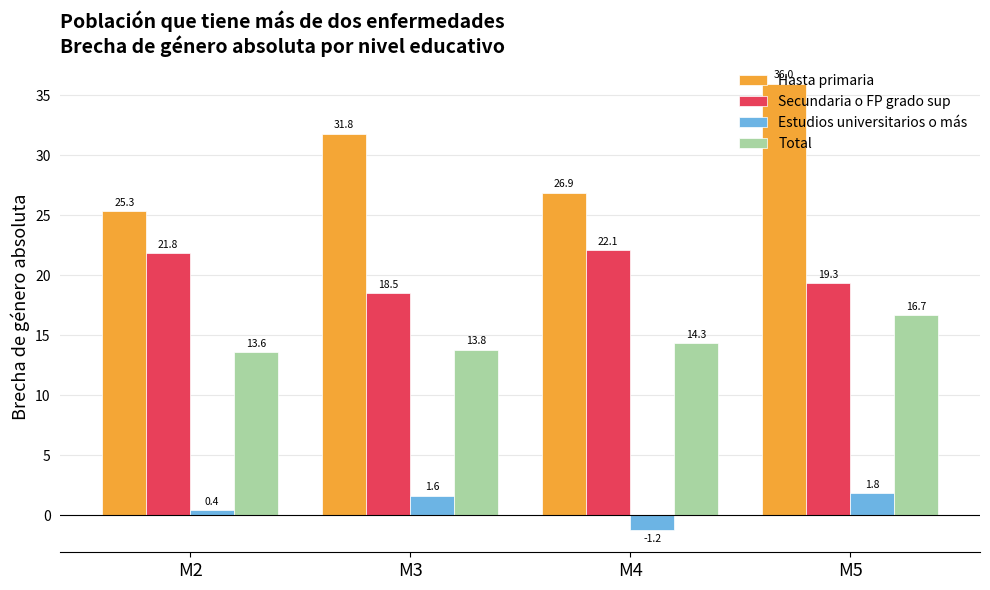

How many categories are shown in the chart?

4